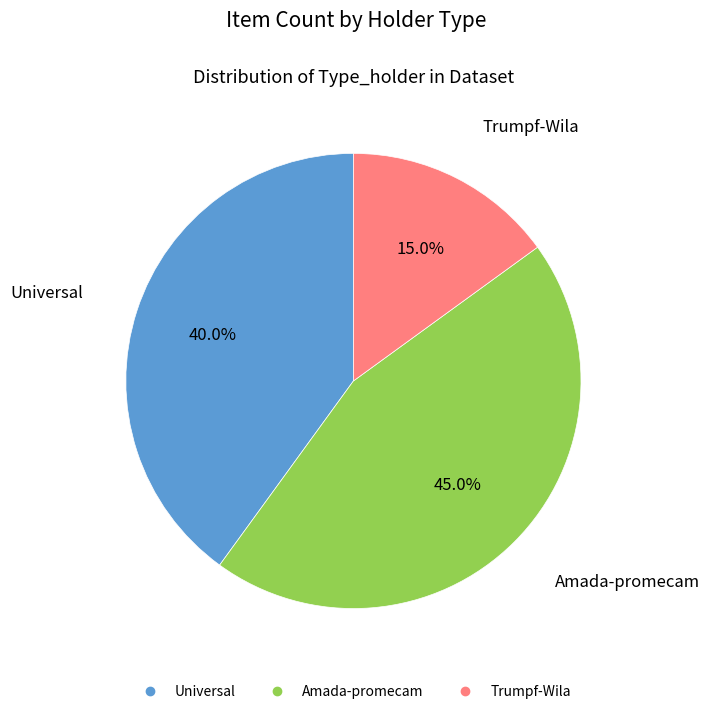

Between Amada-promecam and Universal, which is larger?

Amada-promecam